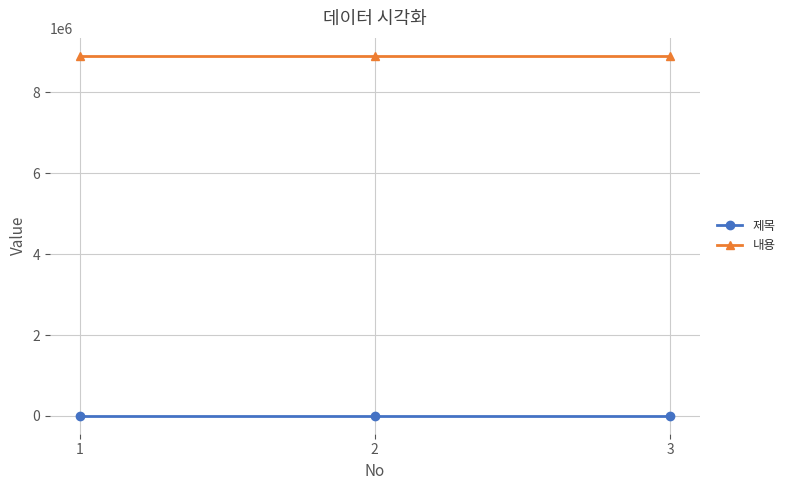

Reading left to right, extract all data points from this chart.

제목: 1=4567	2=4567	3=4567
내용: 1=8901012	2=8901012	3=8901012